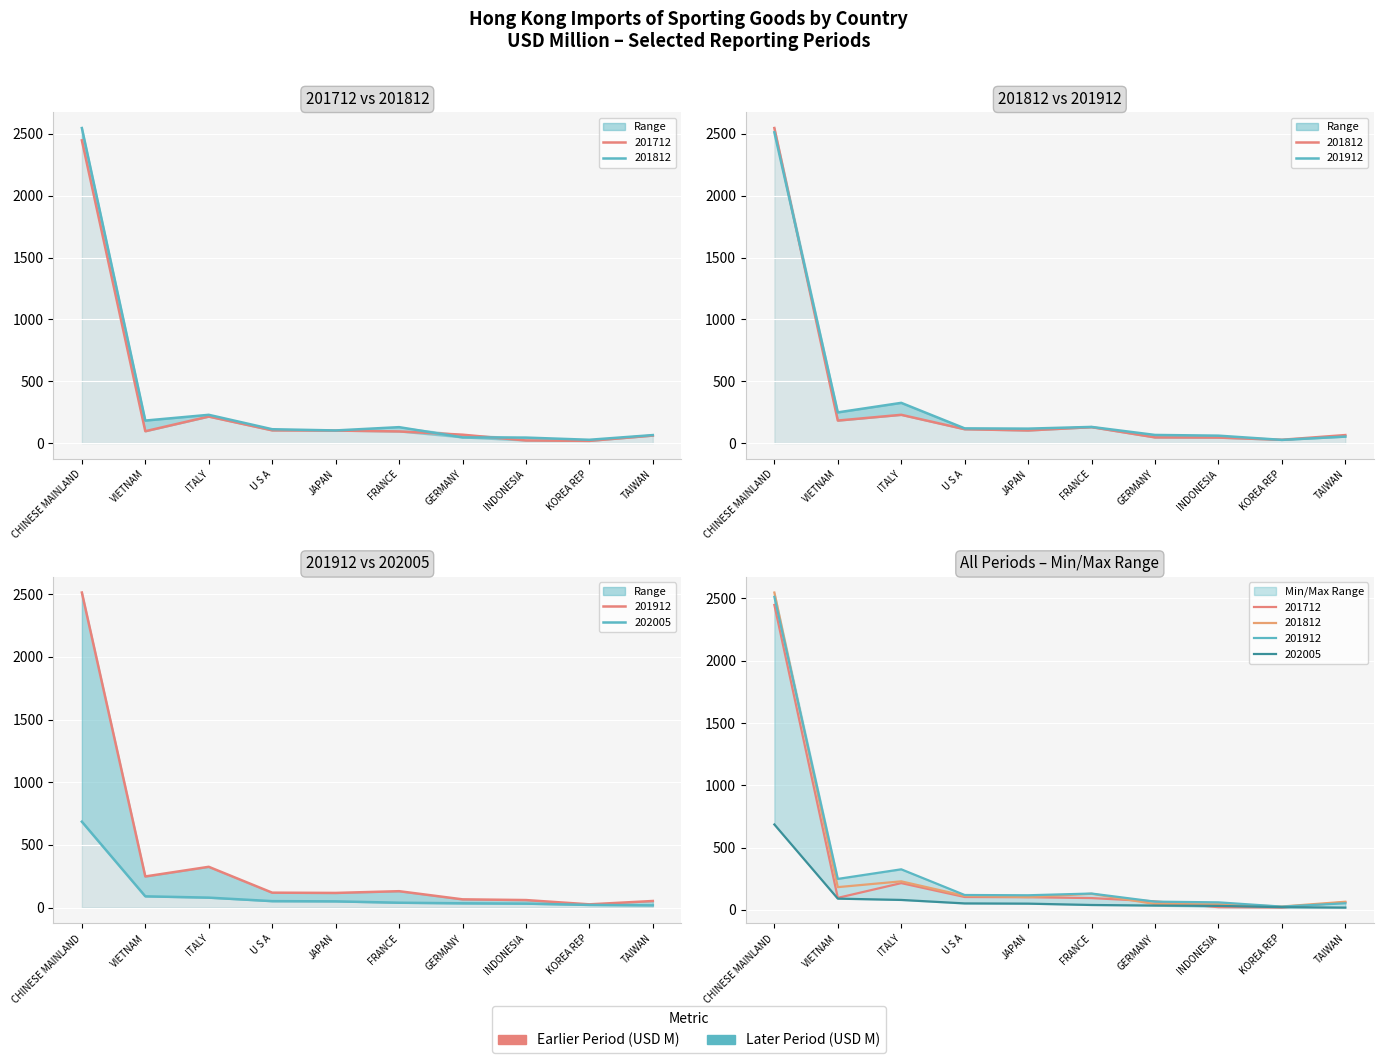

What is the value of the 201712 point at the 1st from the left?

2447.6